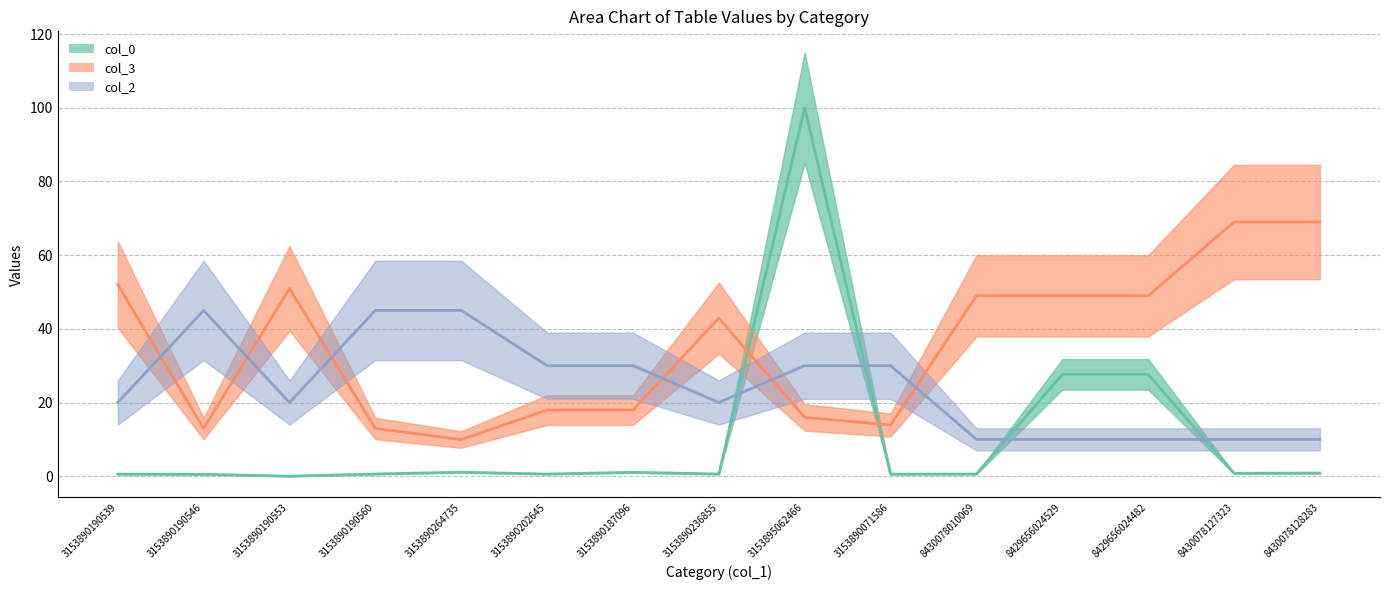

Which series has the largest range (max minus min)?

col_0